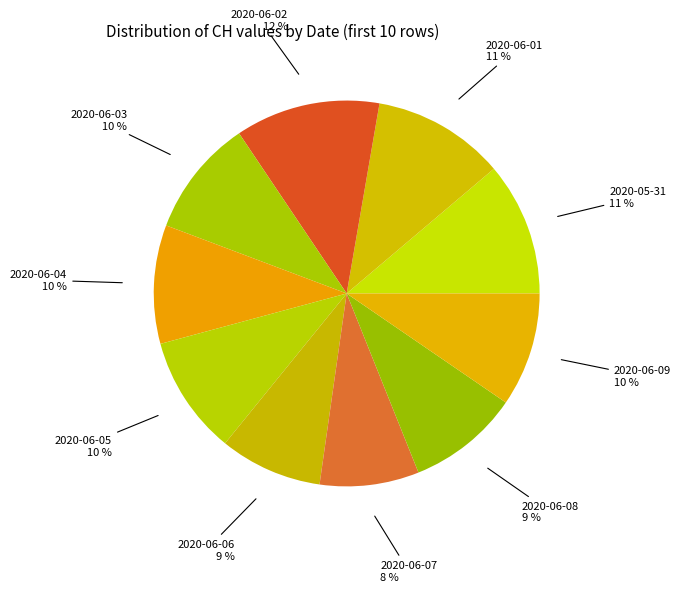

Count the number of slices in the pie.

10